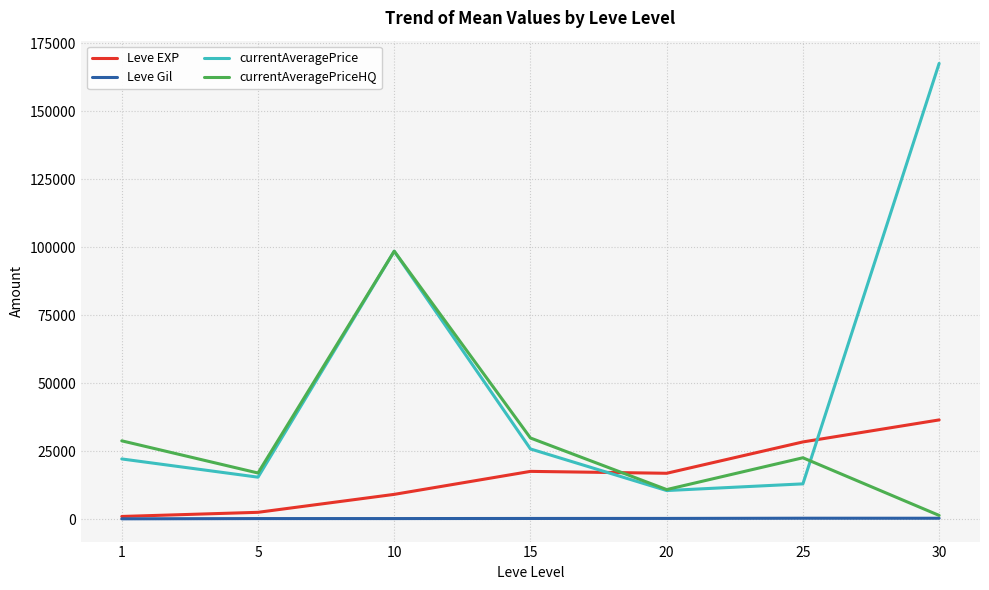

Which series ends up on top after the final intersection of Leve EXP and currentAveragePrice?

currentAveragePrice